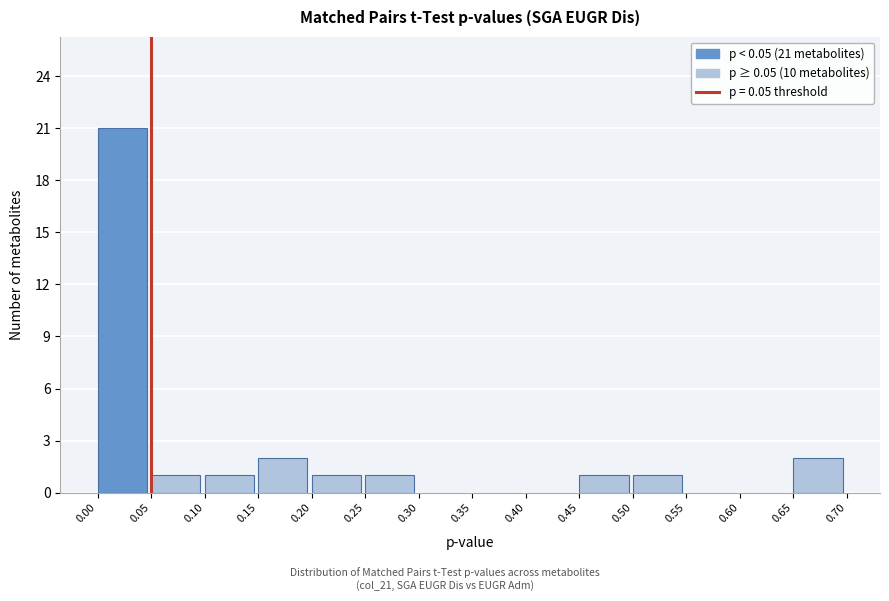

Which range on the x-axis has the tallest bar?

0.00 to 0.05